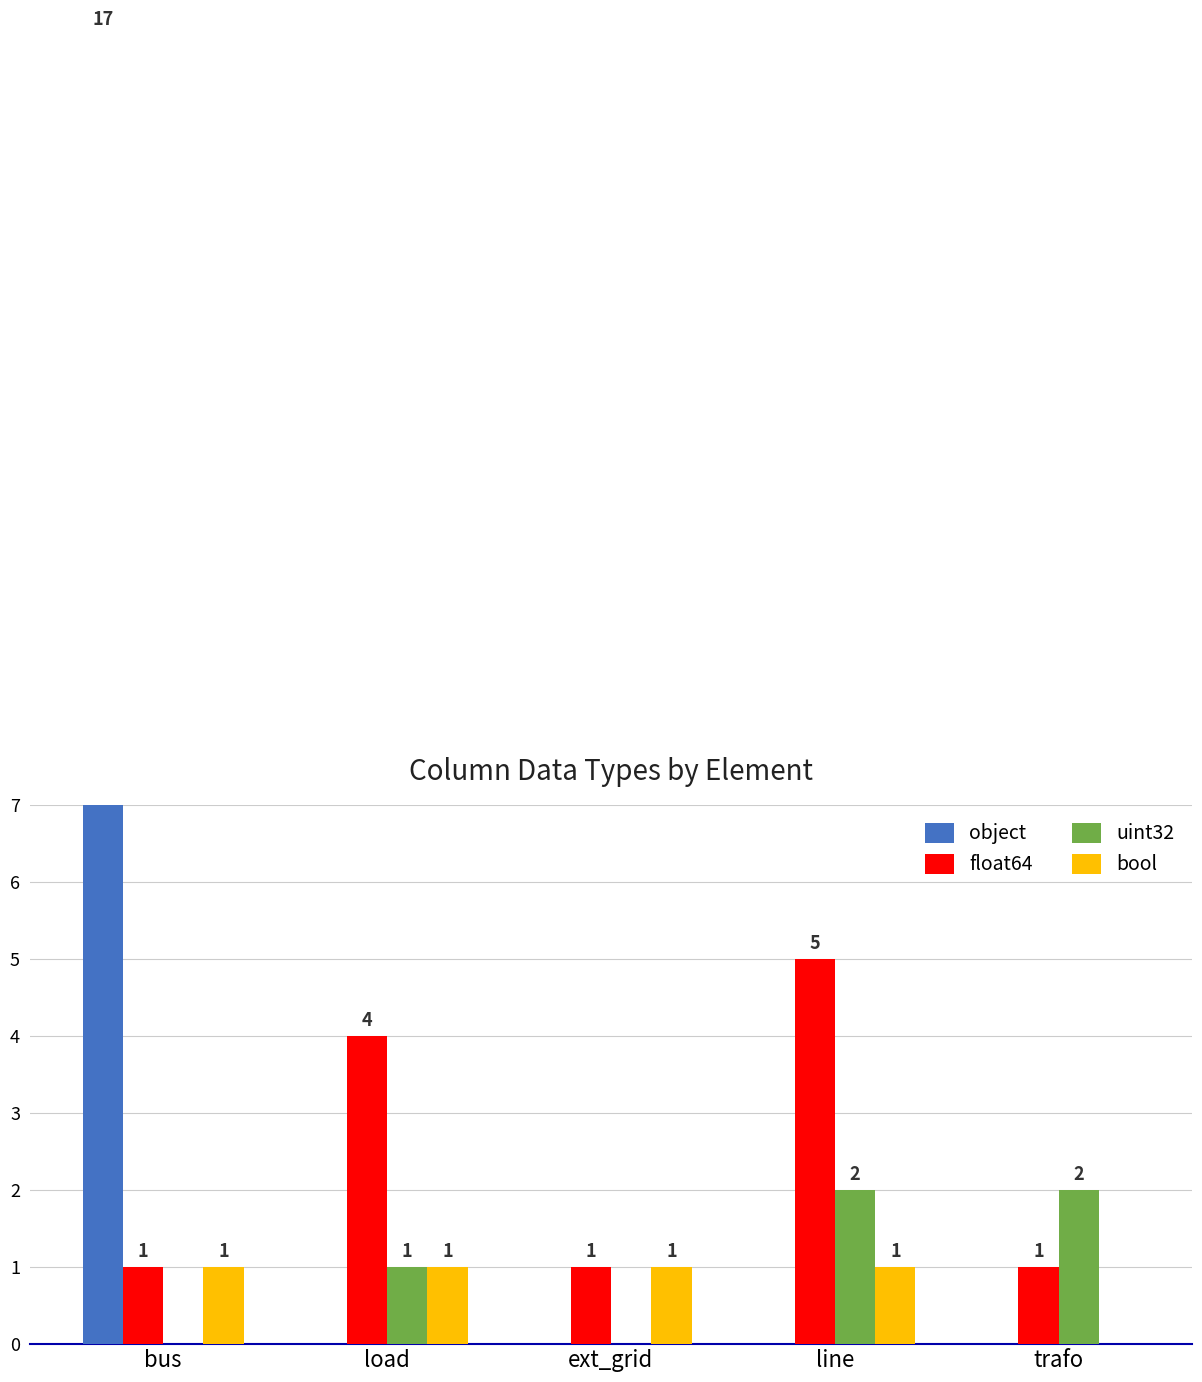

How many values in bool are above zero?

4